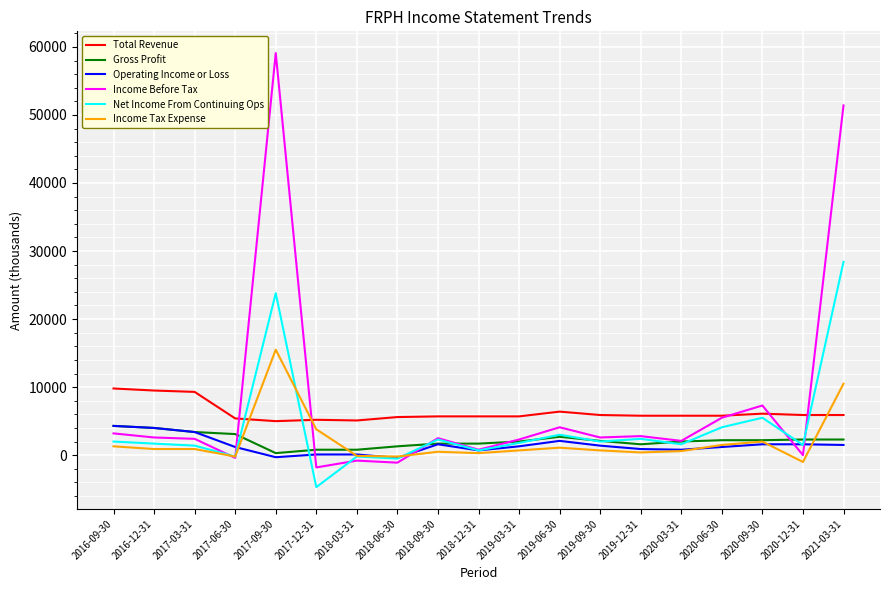

How many times do Income Tax Expense and Total Revenue cross each other?

3